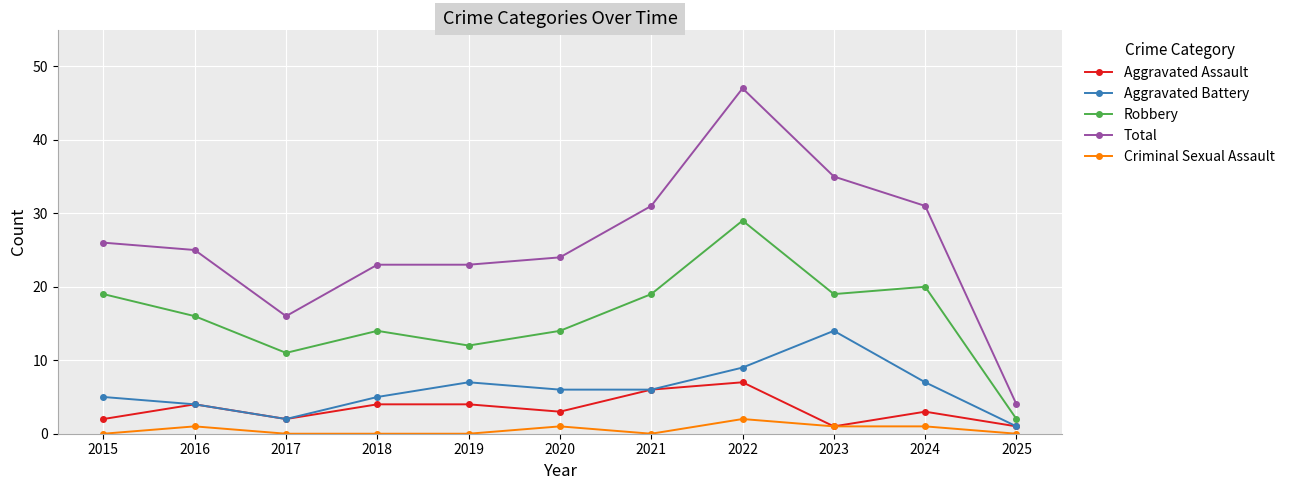

True or false: Criminal Sexual Assault and Robbery cross at least once.

False